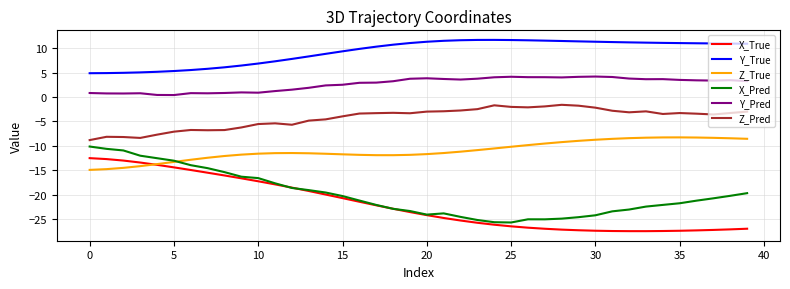

What is the highest value of the X_Pred series?

-10.1